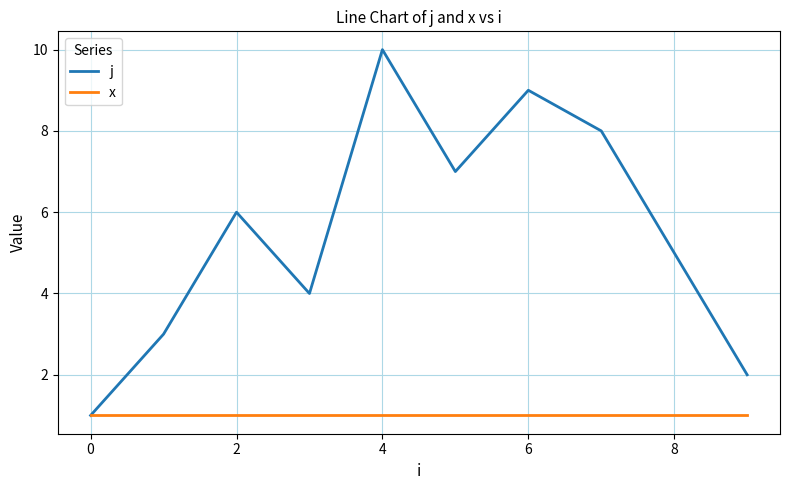

Which series has the widest spread of values?

j